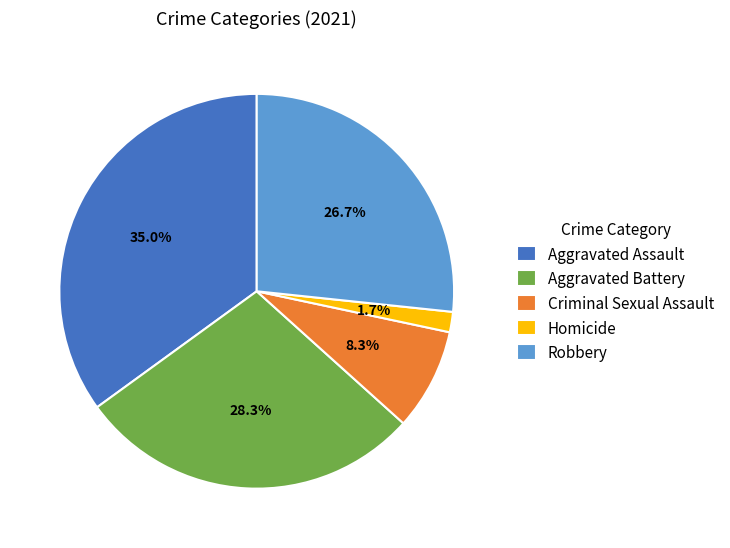

Is the sum of Aggravated Battery and Aggravated Assault greater than half?

Yes